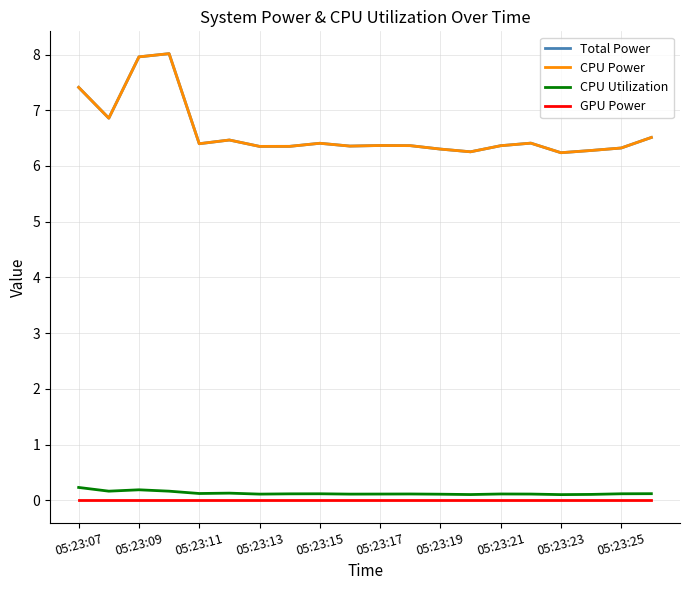

Does the chart display data point markers on the line(s)?

No